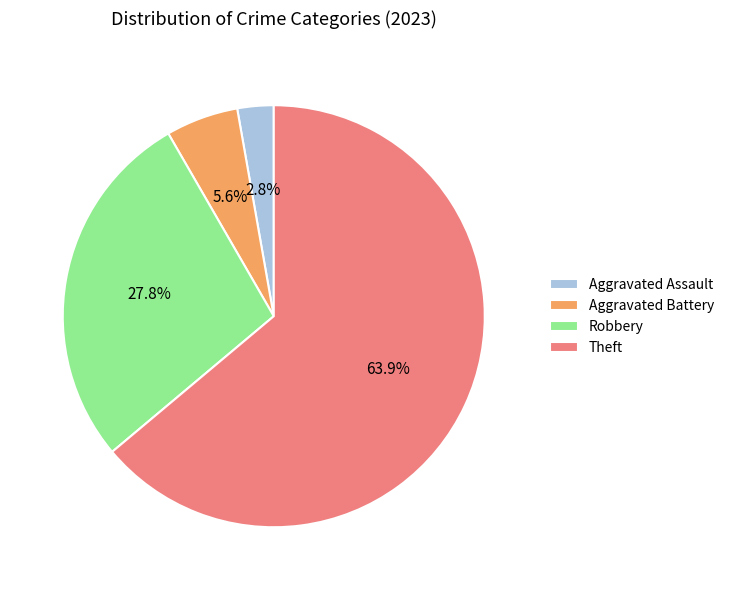

Is there any slice that represents more than half of the pie?

Yes